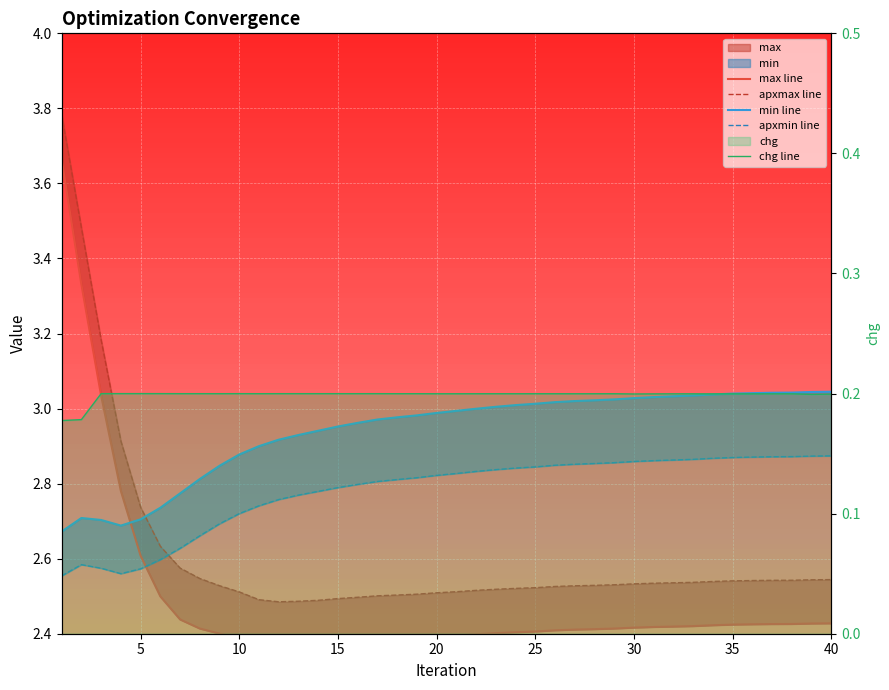

Which category has the highest value in the min line series?

39